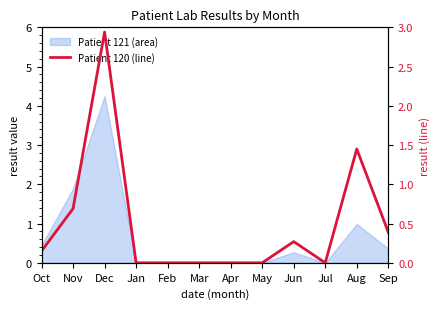

List the labels in order of value, largest first.

Dec, Aug, Nov, Sep, Jun, Oct, Jan, Feb, Mar, Apr, May, Jul